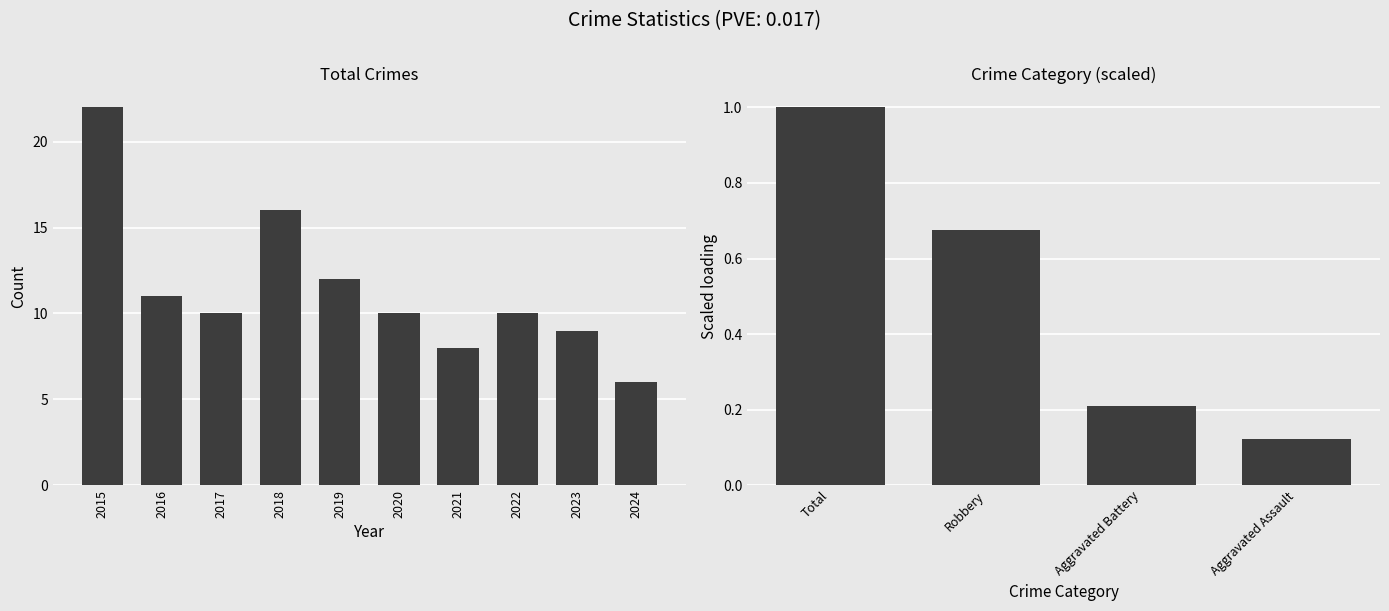

What is the value of the Total bar at the 2nd from the left?

11